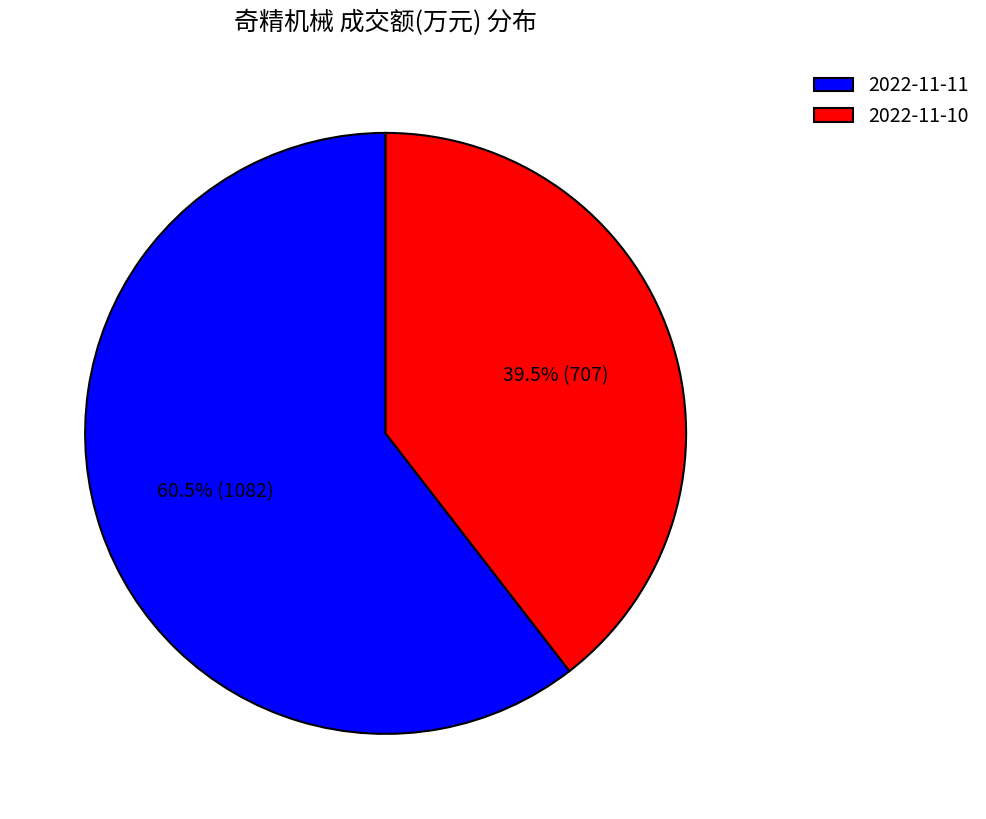

What is the largest slice in the pie chart?

2022-11-11